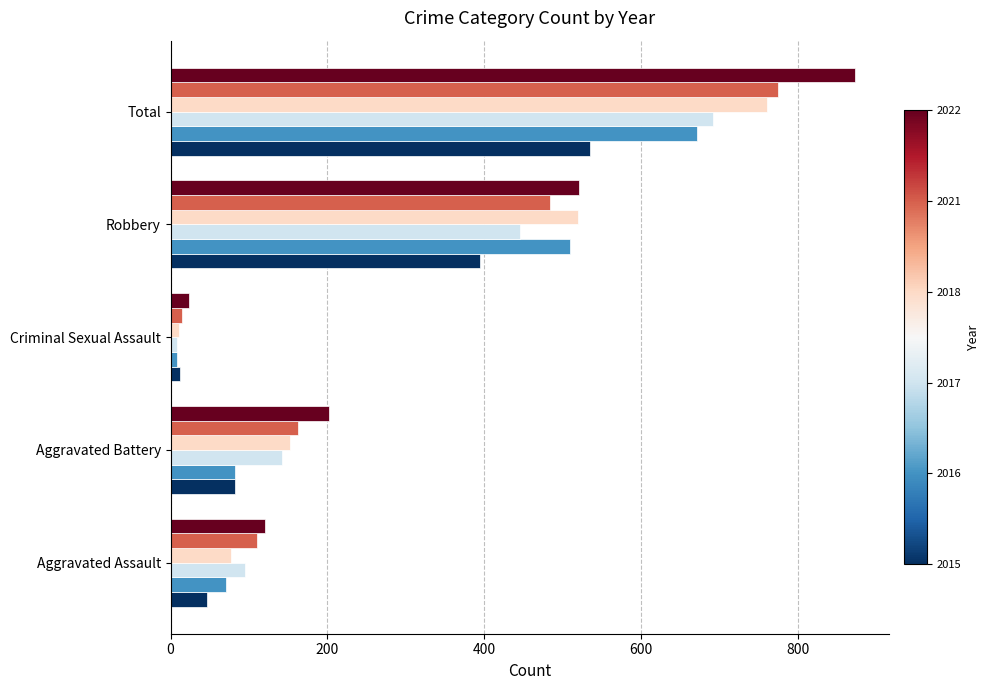

Which label corresponds to the smallest value in the chart?

Criminal Sexual Assault